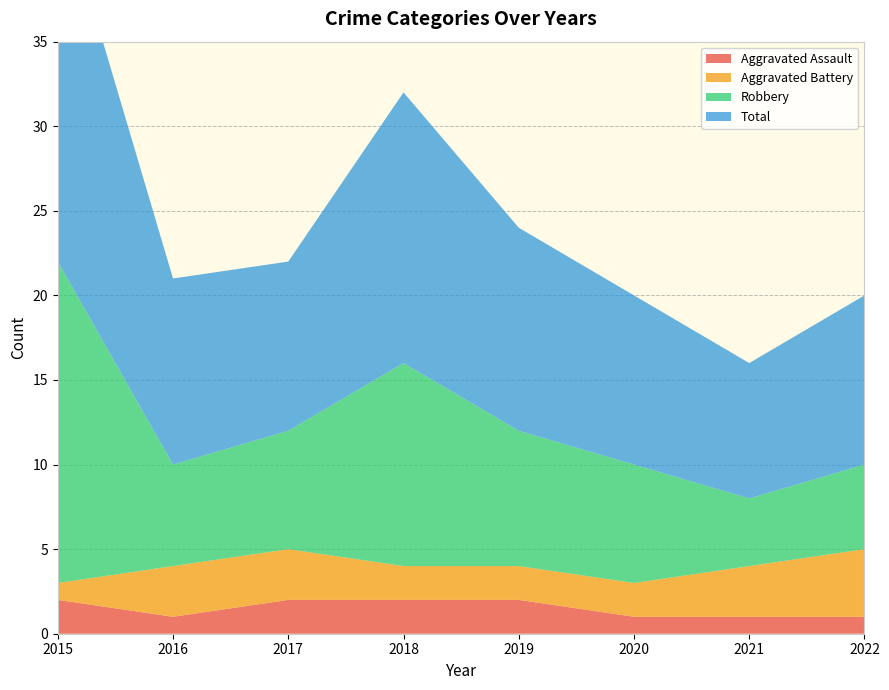

Reading left to right, transcribe all the data shown in this chart.

Aggravated Assault: 2015=2	2016=1	2017=2	2018=2	2019=2	2020=1	2021=1	2022=1
Aggravated Battery: 2015=1	2016=3	2017=3	2018=2	2019=2	2020=2	2021=3	2022=4
Robbery: 2015=19	2016=6	2017=7	2018=12	2019=8	2020=7	2021=4	2022=5
Total: 2015=22	2016=11	2017=10	2018=16	2019=12	2020=10	2021=8	2022=10